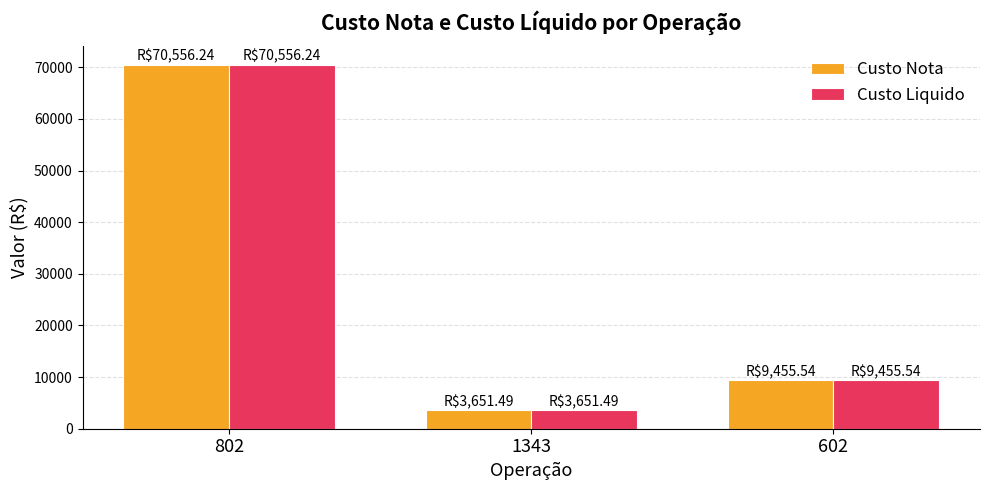

The value of Custo Liquido at 1343 is 5887.1. True or false?

False